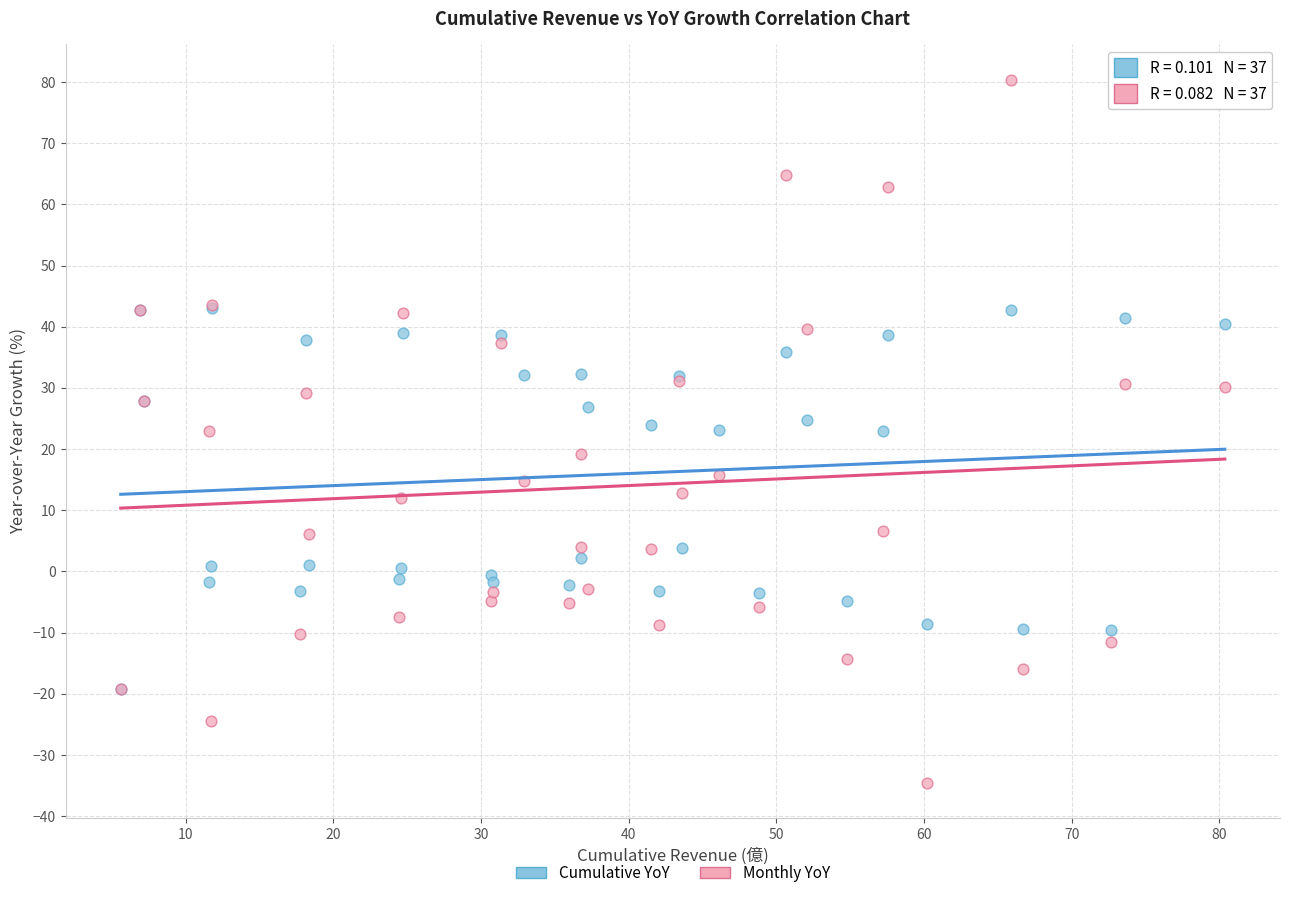

Which series has the largest Y range (max minus min)?

Monthly YoY